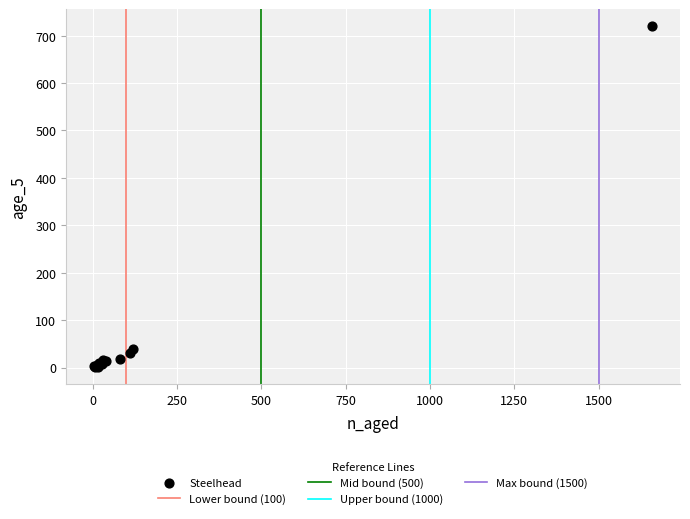

What Y value in the scatter plot is closest to 360?

40